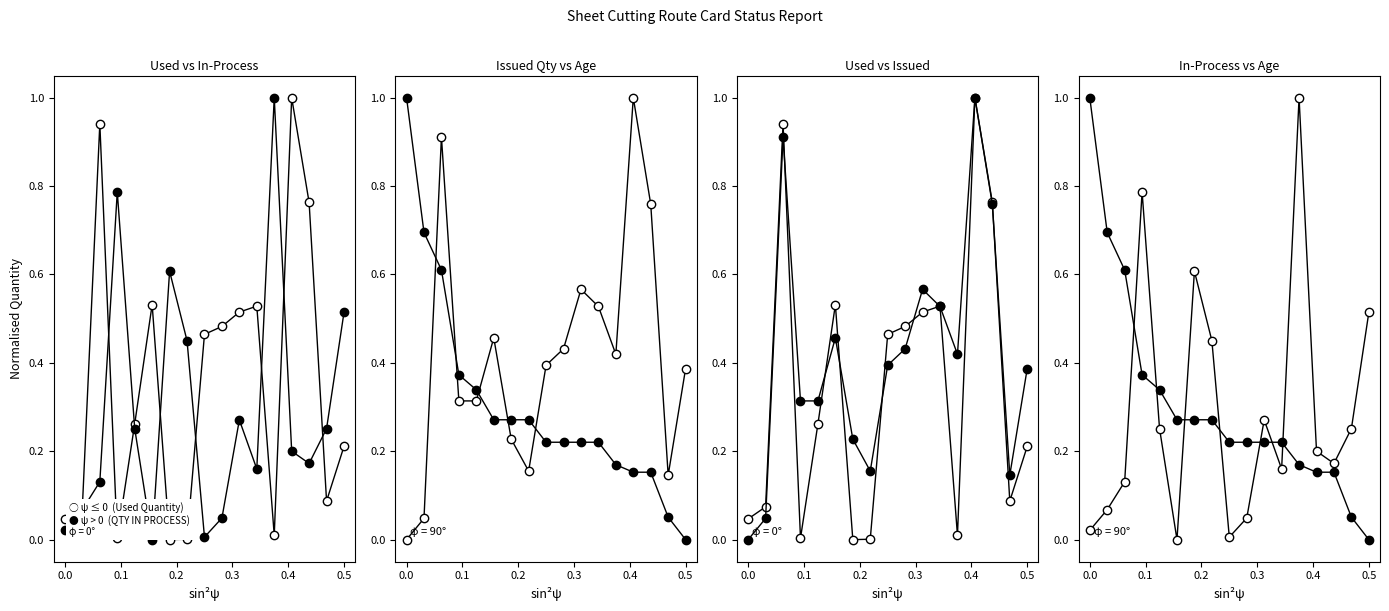

How many intersections are there between ψ ≤ 0  (QTY IN PROCESS) and ψ > 0  (ISSUED QTY)?

8